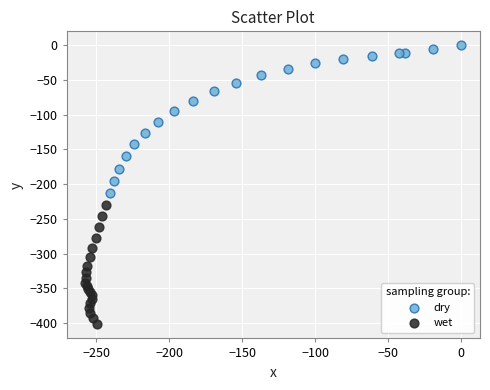

Which series has the widest spread of Y values?

dry